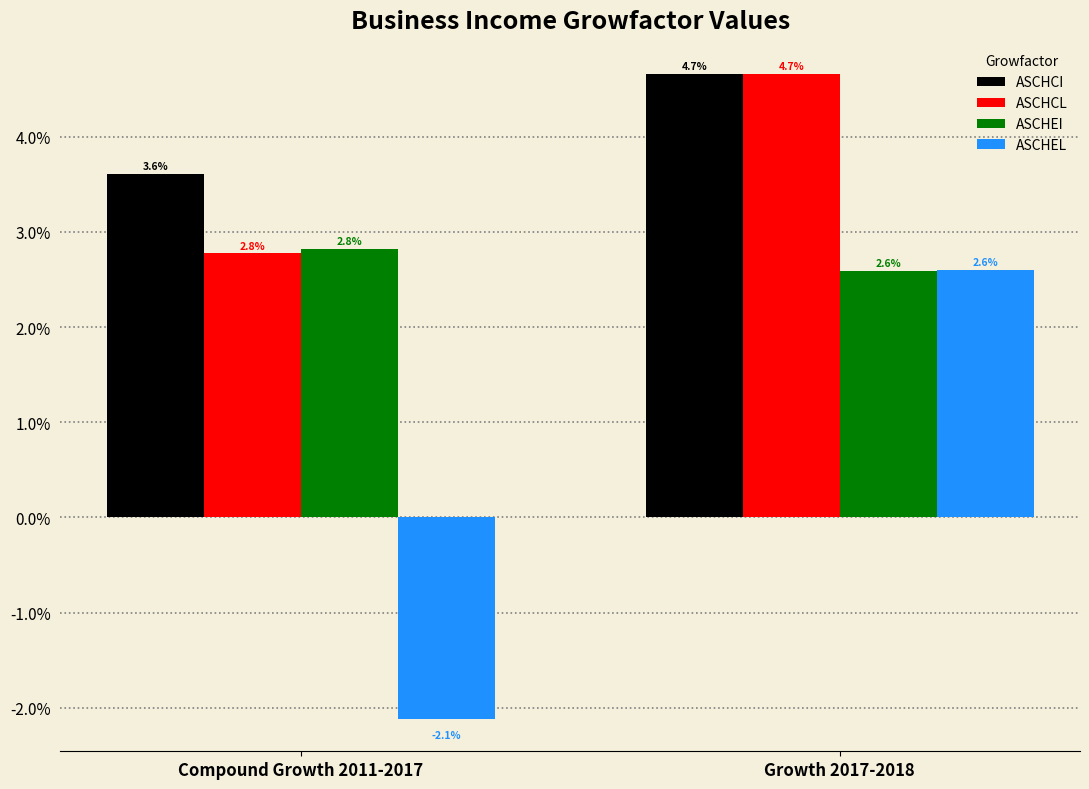

Does the chart contain stacked bars?

No